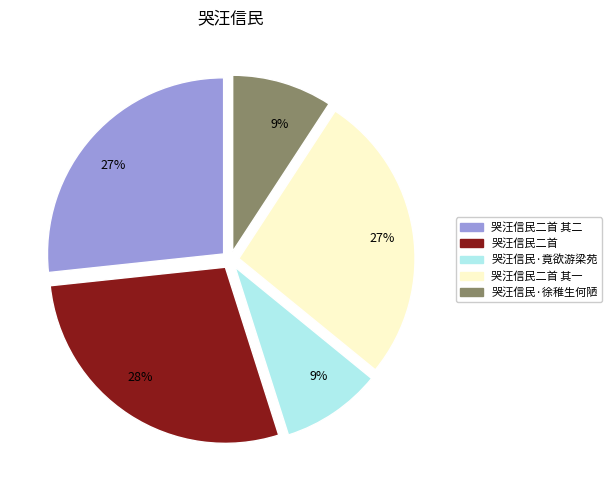

Does any single category account for the majority?

No